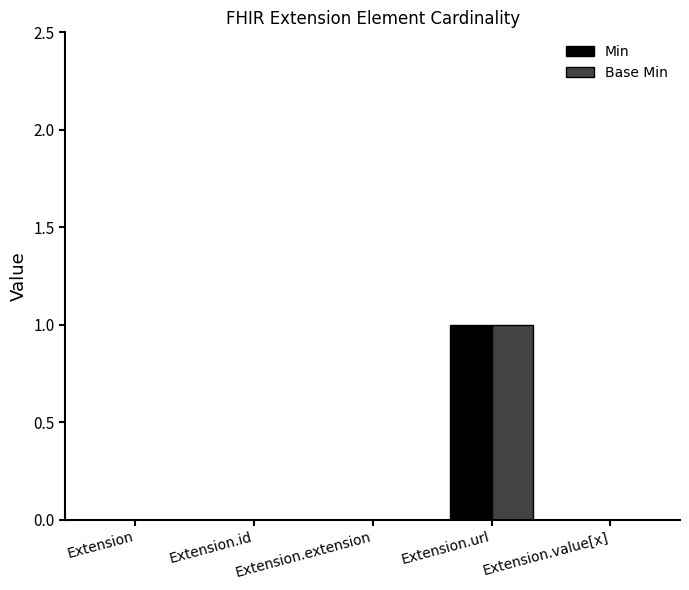

Reading left to right, transcribe all the data shown in this chart.

Min: 0	0	0	1	0
Base Min: 0	0	0	1	0